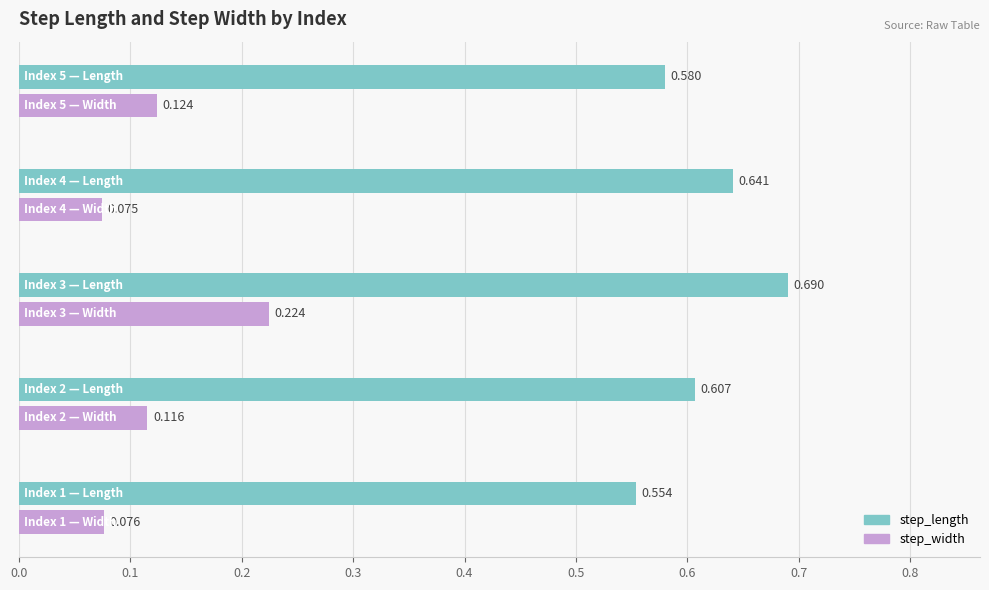

Which series has the largest range (max minus min)?

step_width